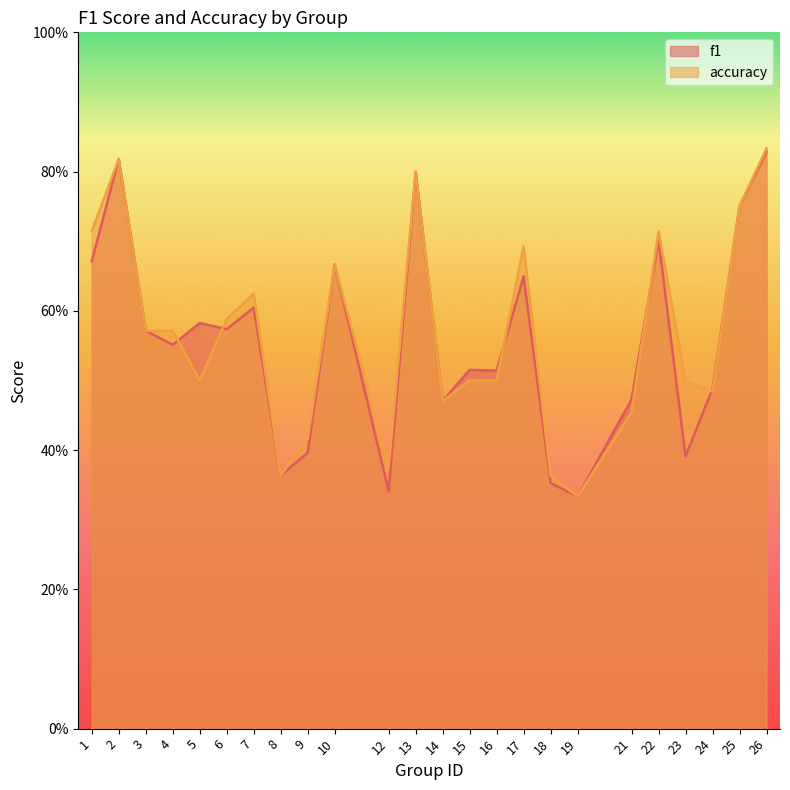

At which label is f1 closest to 0?

19